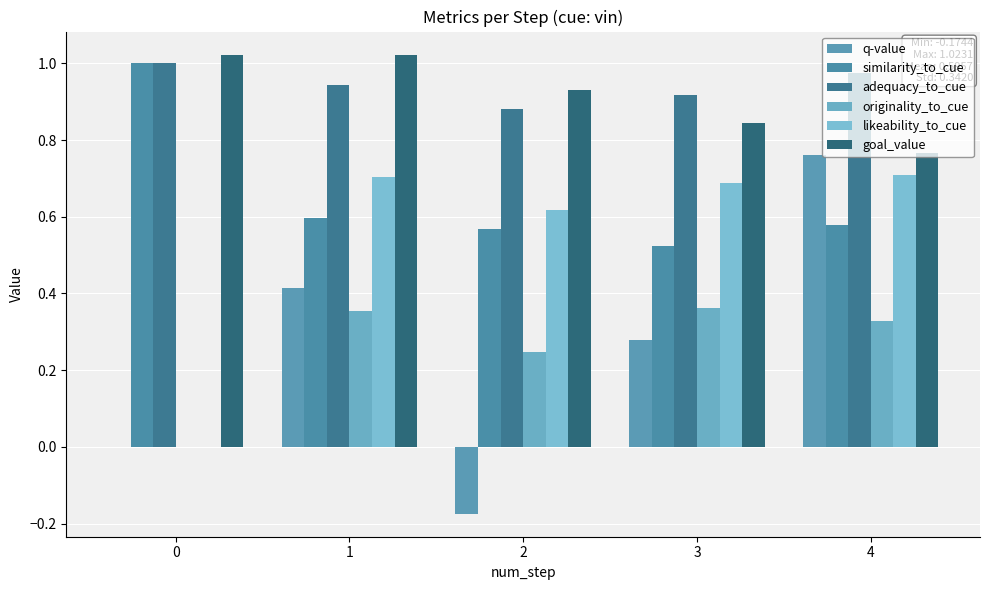

Is it true that originality_to_cue equals 0.0 at 0?

True